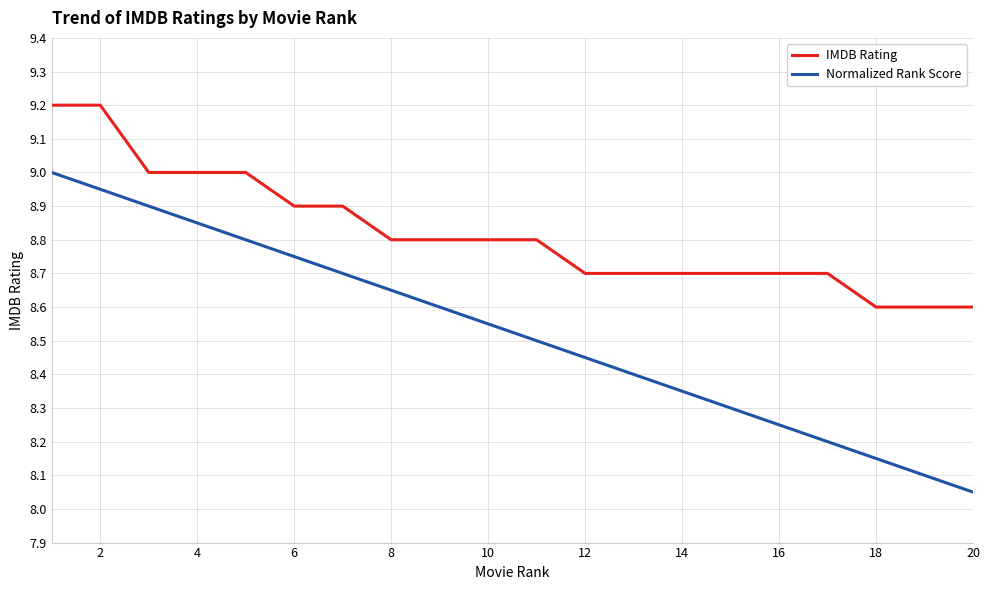

What is the maximum value for Normalized Rank Score?

9.0